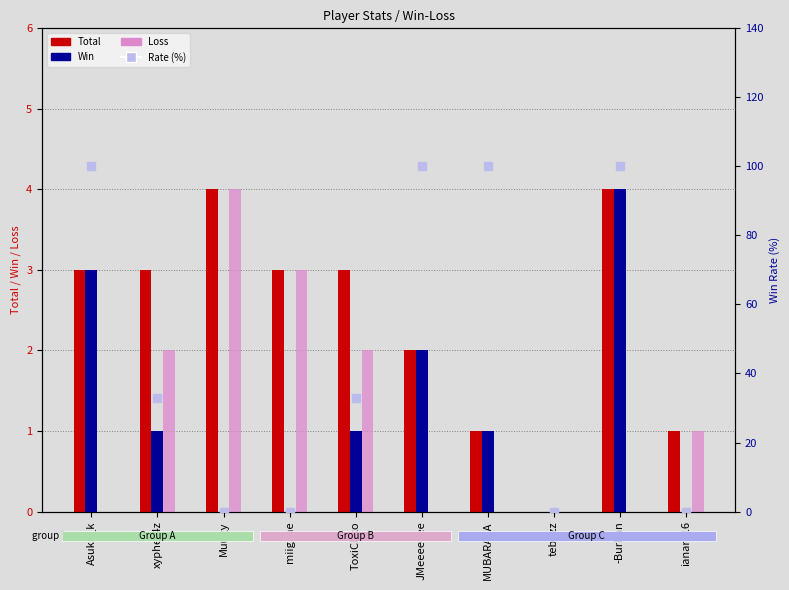

Which series reaches the minimum Y coordinate?

Total